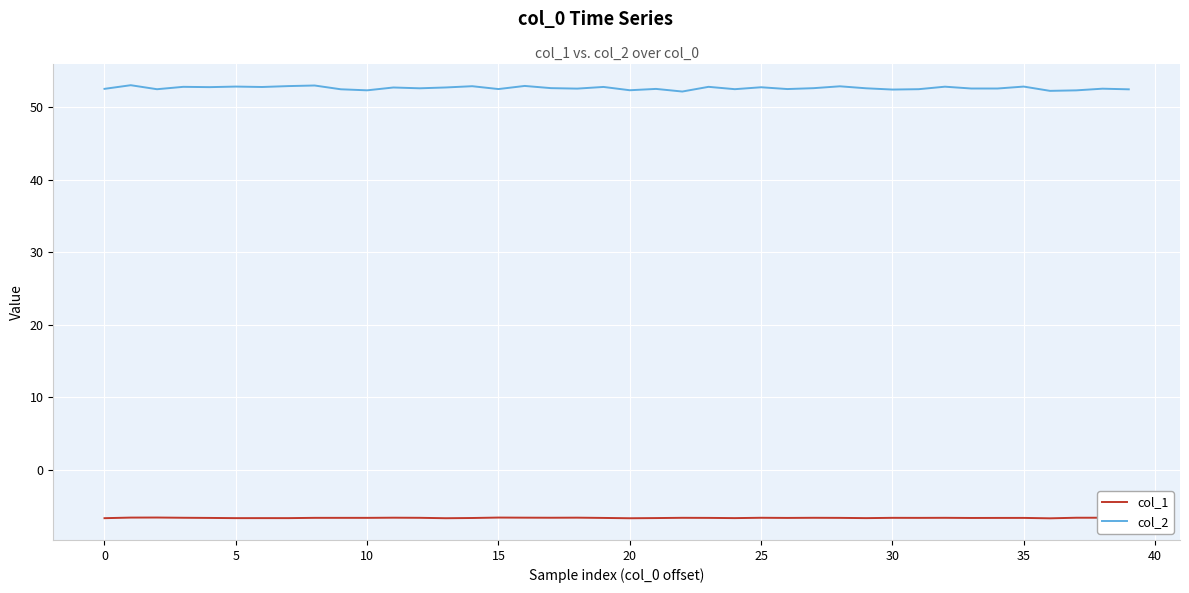

Which series has the widest spread of values?

col_2